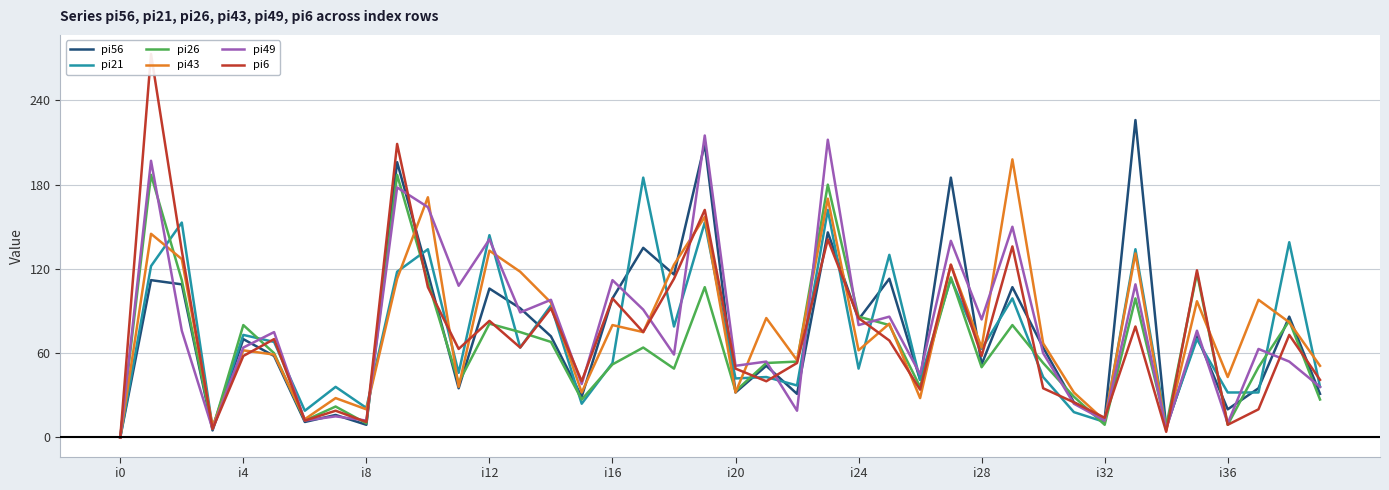

Which series has the widest spread of values?

pi6